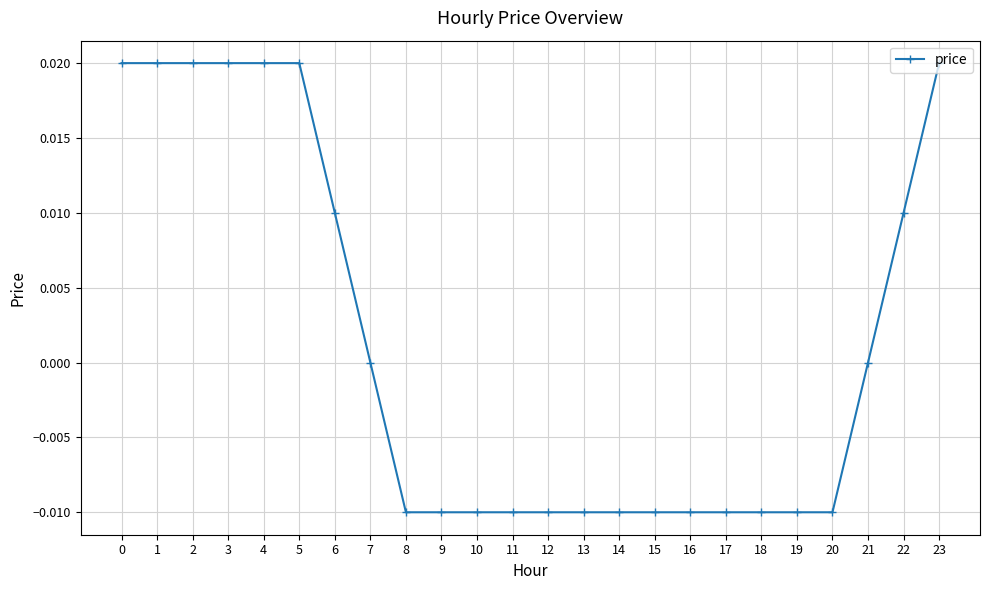

How many categories are shown in the chart?

24